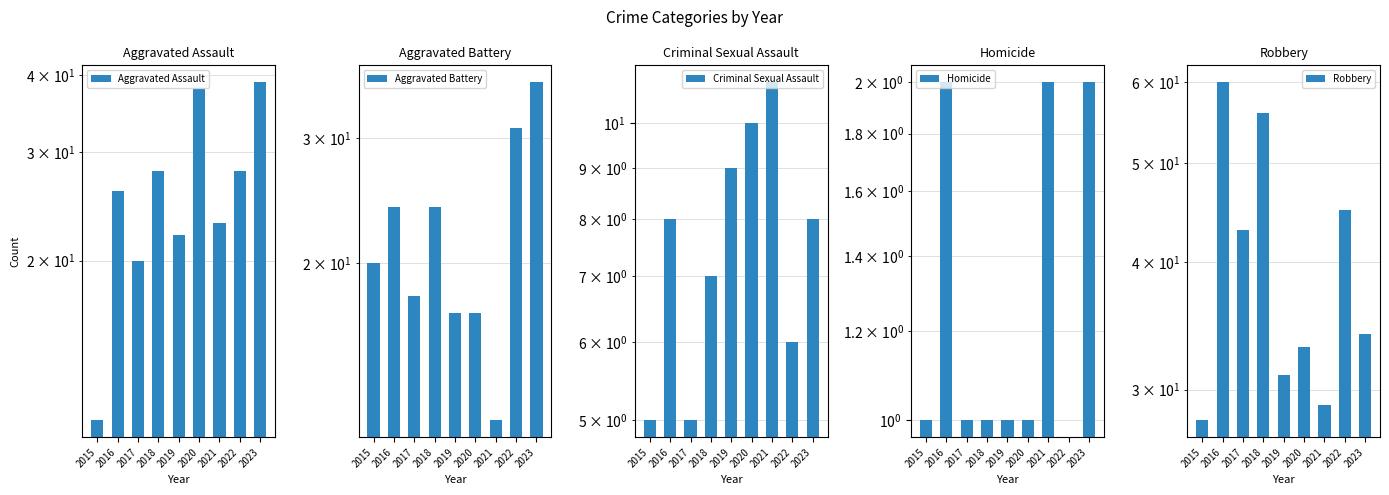

List the series in order of their peak value, lowest first.

Homicide, Criminal Sexual Assault, Aggravated Battery, Aggravated Assault, Robbery